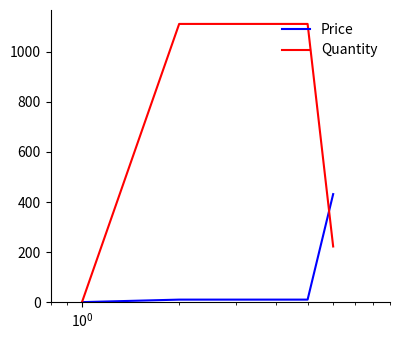

Which series has the widest spread of values?

Quantity